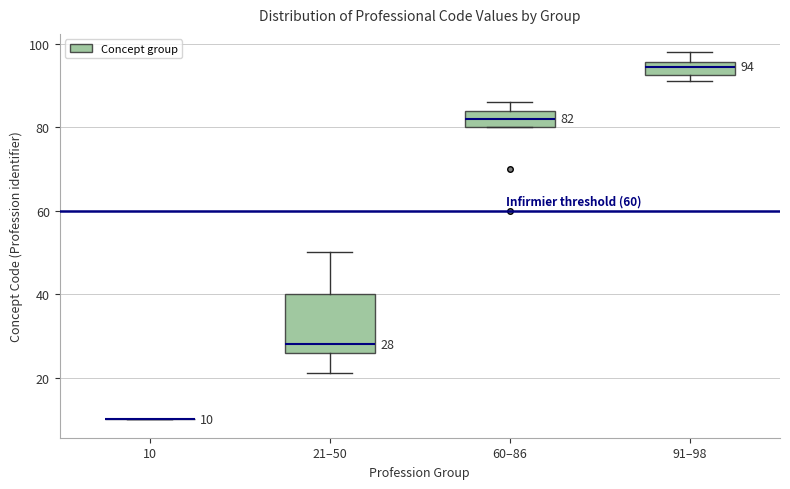

Which box is the tallest, from its lower edge to its upper edge?

21–50